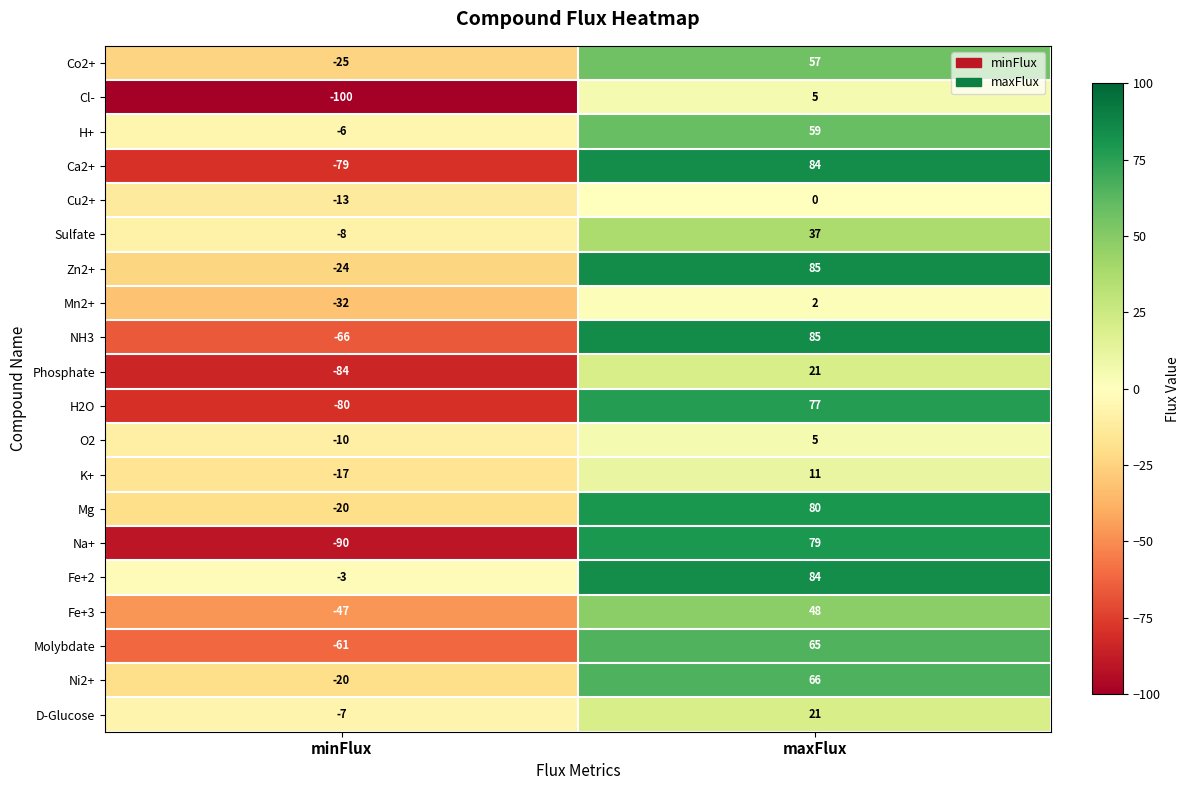

What is the total value across all series at minFlux?

-792